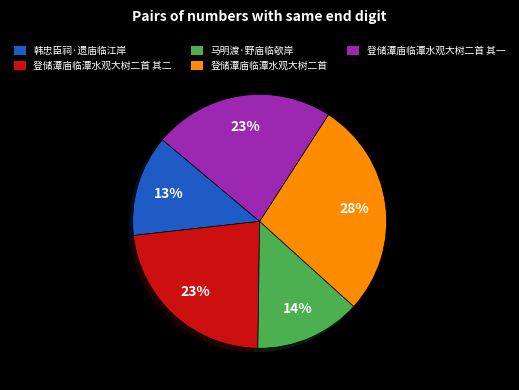

Does any single category account for the majority?

No